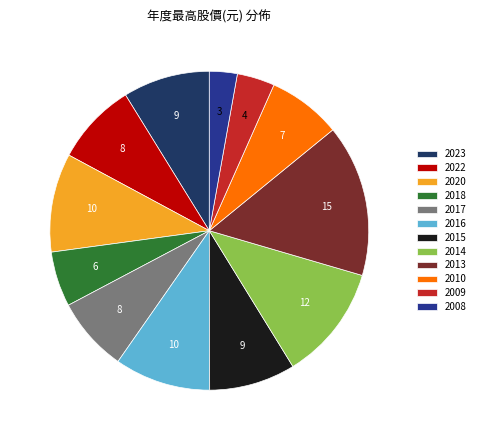

Between 2013 and 2015, which is larger?

2013